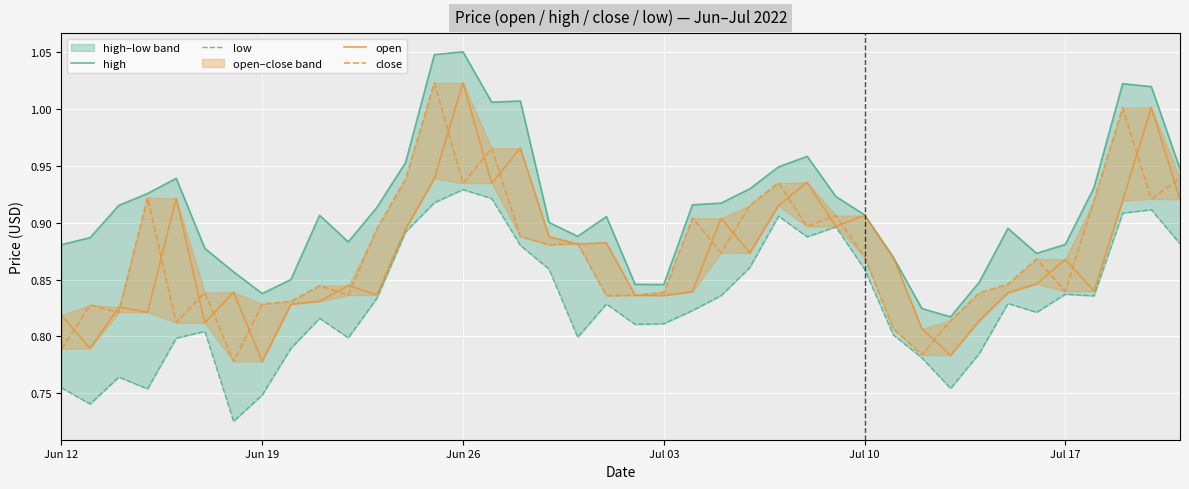

What is the value of the low point at the 31st from the left?

0.8